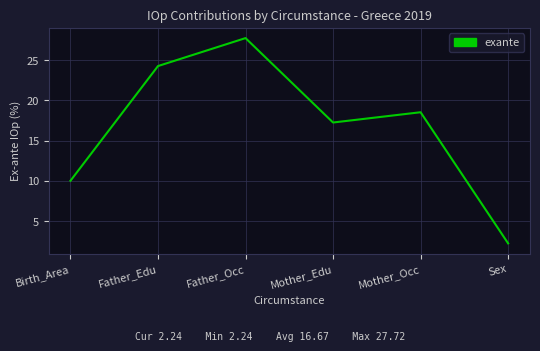

Rank the categories by value from lowest to highest.

Sex, Birth_Area, Mother_Edu, Mother_Occ, Father_Edu, Father_Occ